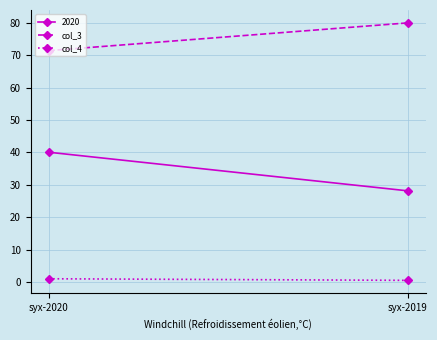

Which series has the largest range (max minus min)?

col_3